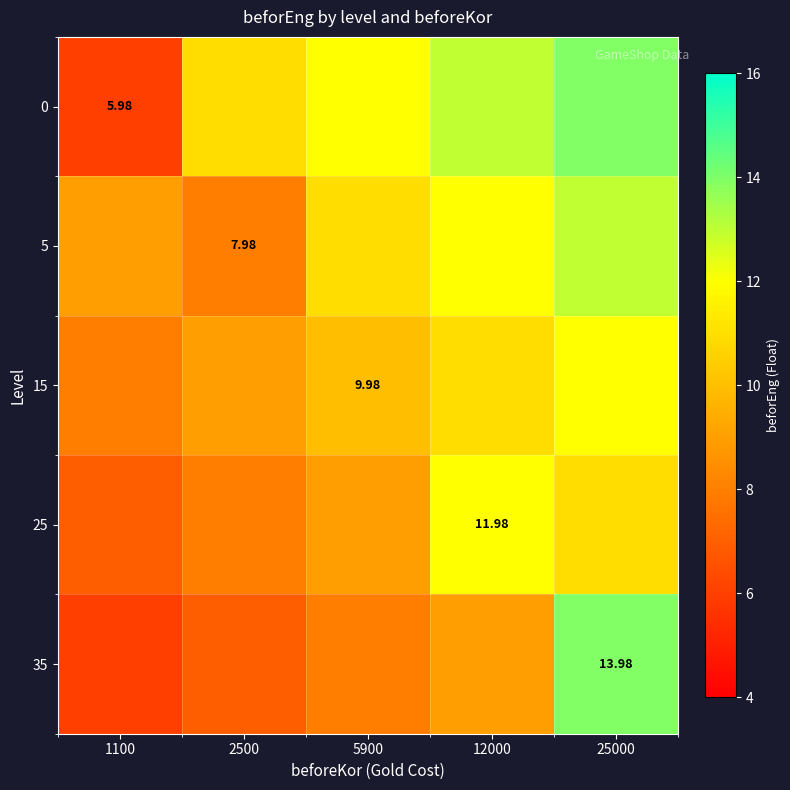

What is the highest value of the 35 series?

14.0